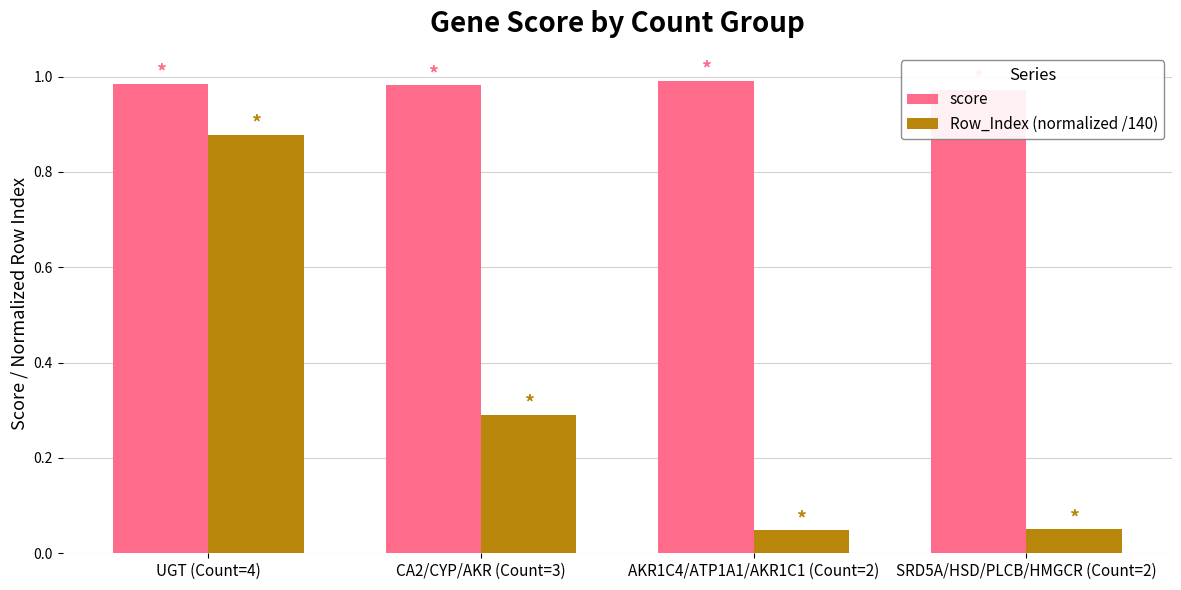

What is the difference between the maximum and minimum values in the Row_Index (normalized /140) series?

0.8